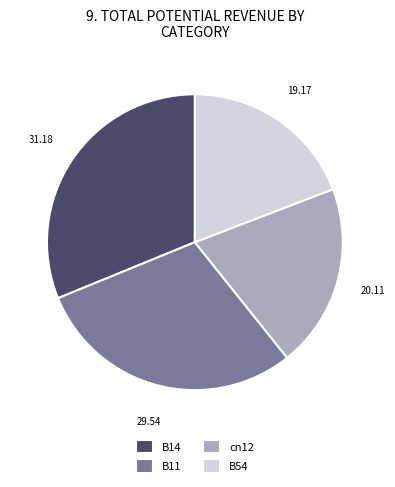

What is the ratio of the value at cn12 to the value at B11?

0.7